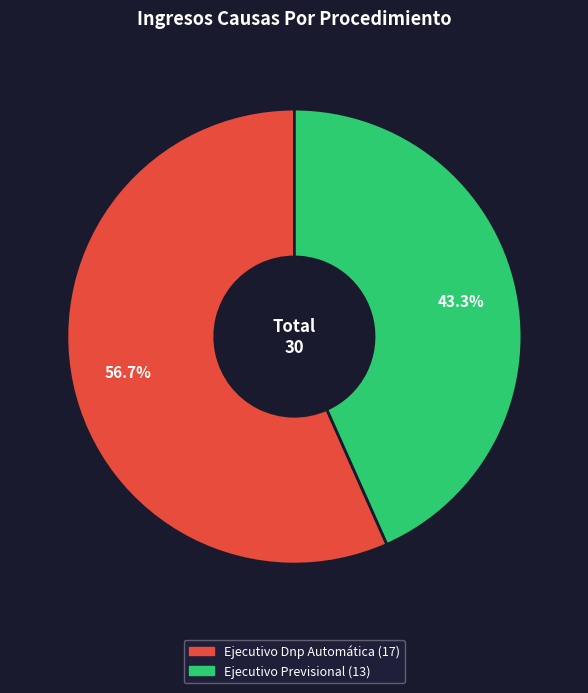

To the nearest percent, what is the difference between the Ejecutivo Dnp Automática and Ejecutivo Previsional slice percentages?

13%